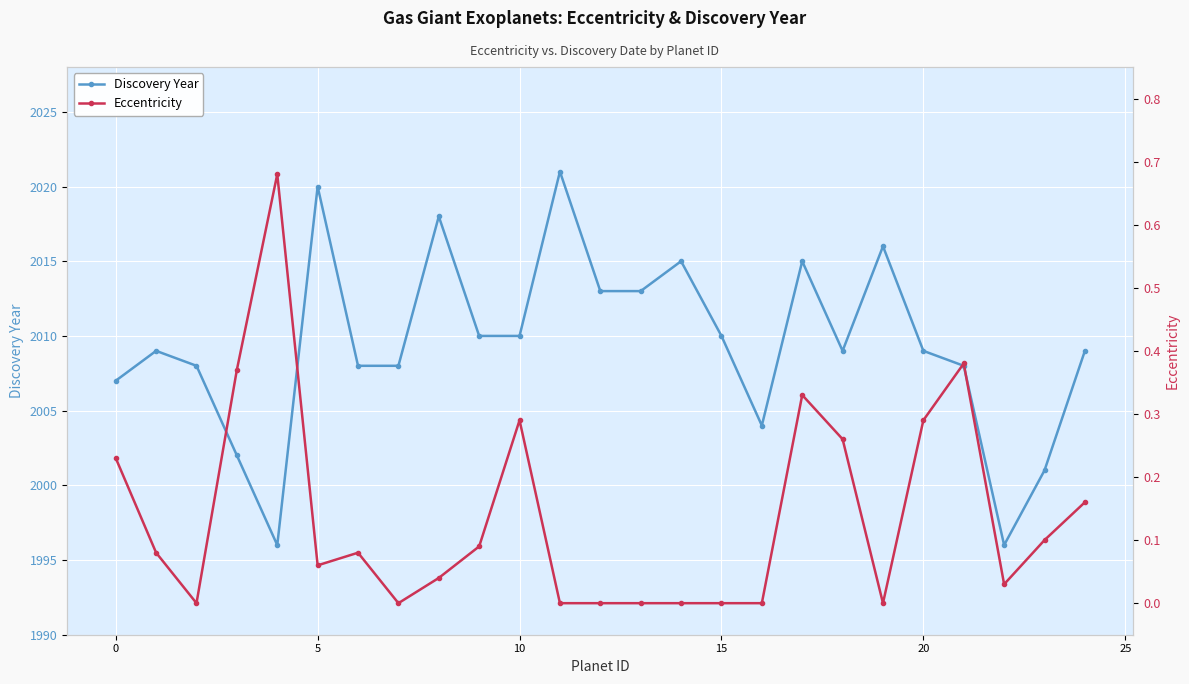

How many values in the Discovery Year series are below 2009?

10